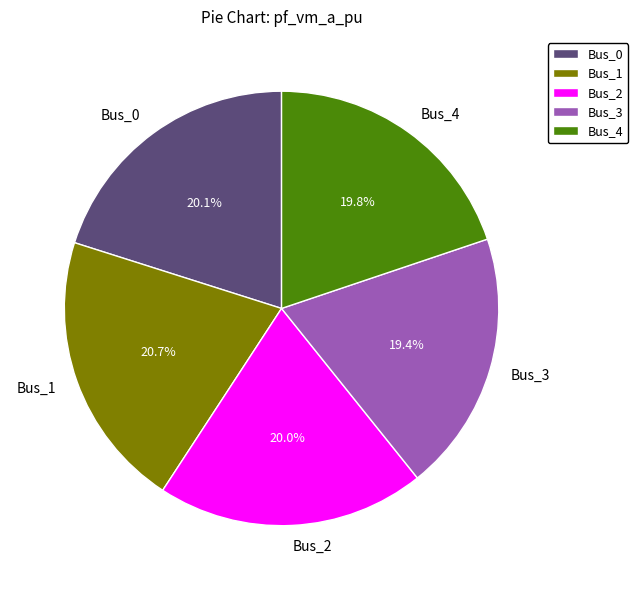

Combined, what portion of the pie is Bus_4 and Bus_2?

39.8%